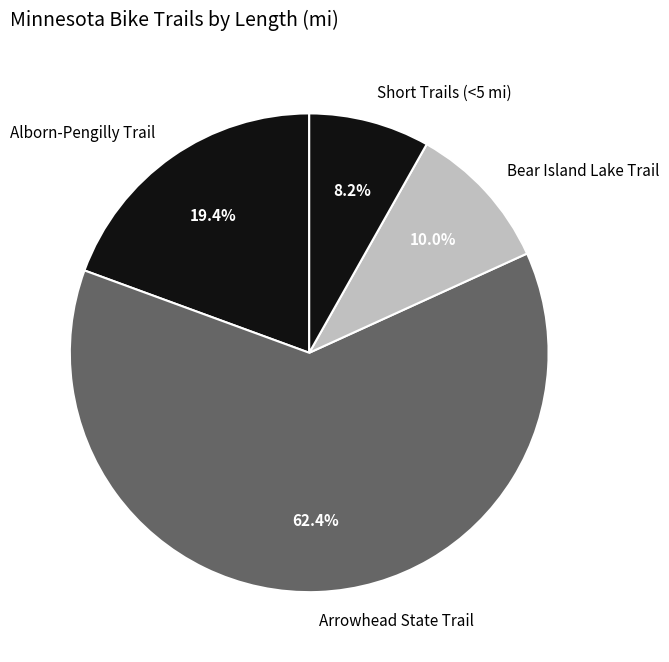

To the nearest percent, what is the difference between the largest and smallest slice percentages?

54%